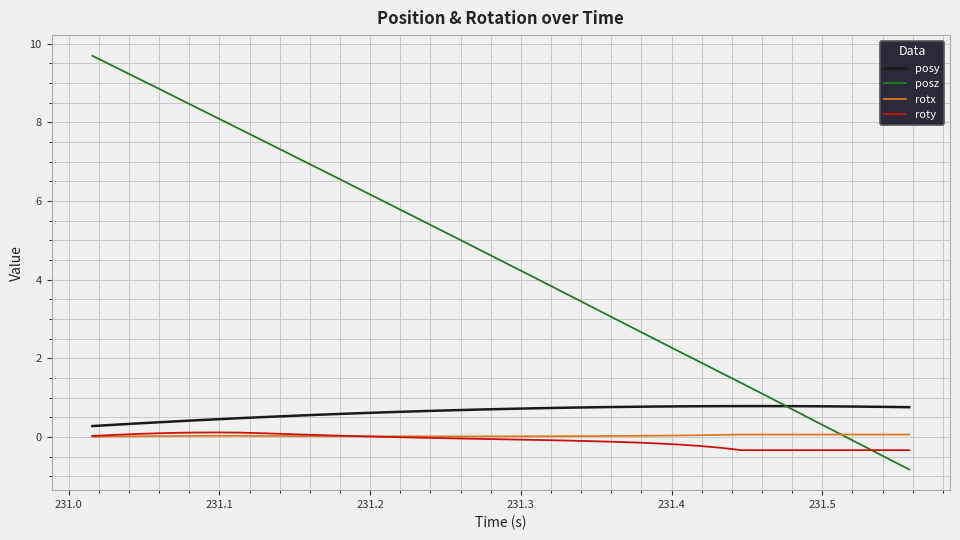

What are all the series names shown in the legend?

posy, posz, rotx, roty